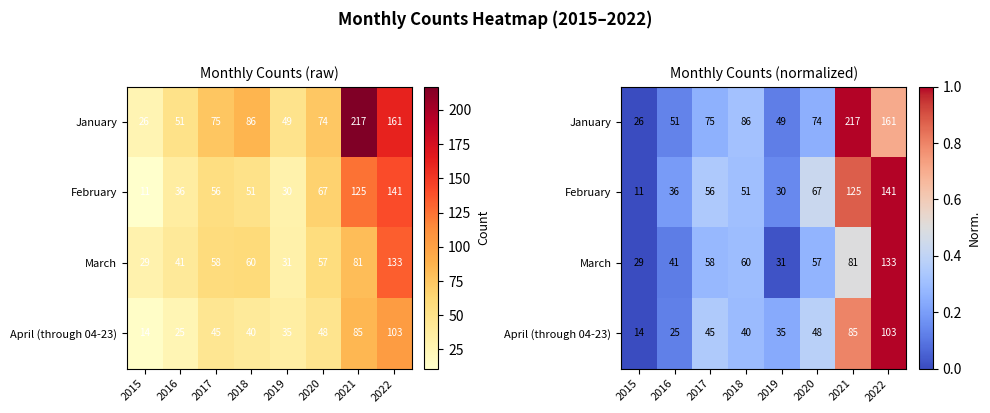

Between 2016 and 2019, which series saw the biggest shift?

April (through 04-23)